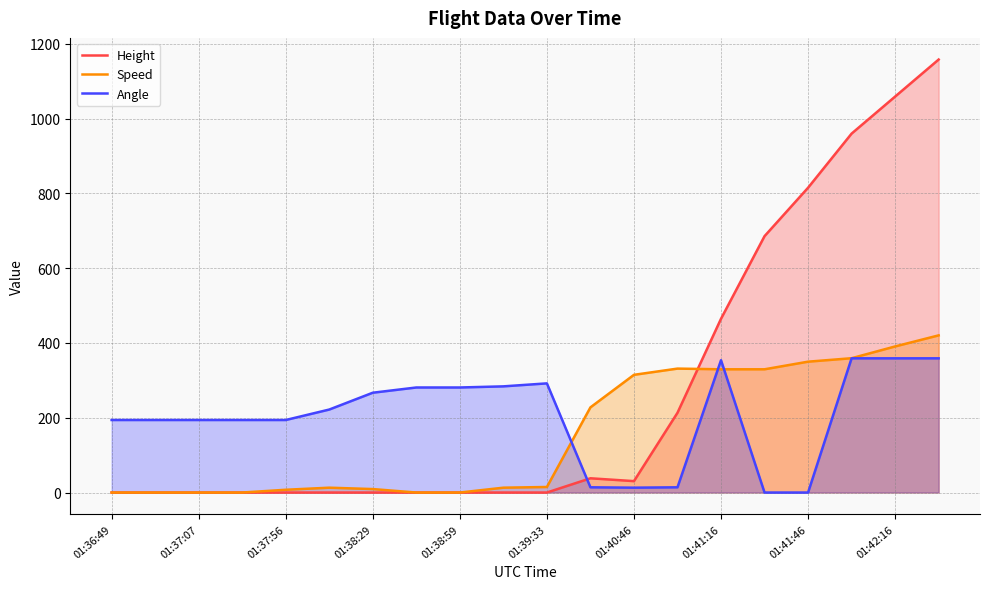

List the series in order of their peak value, lowest first.

Angle, Speed, Height